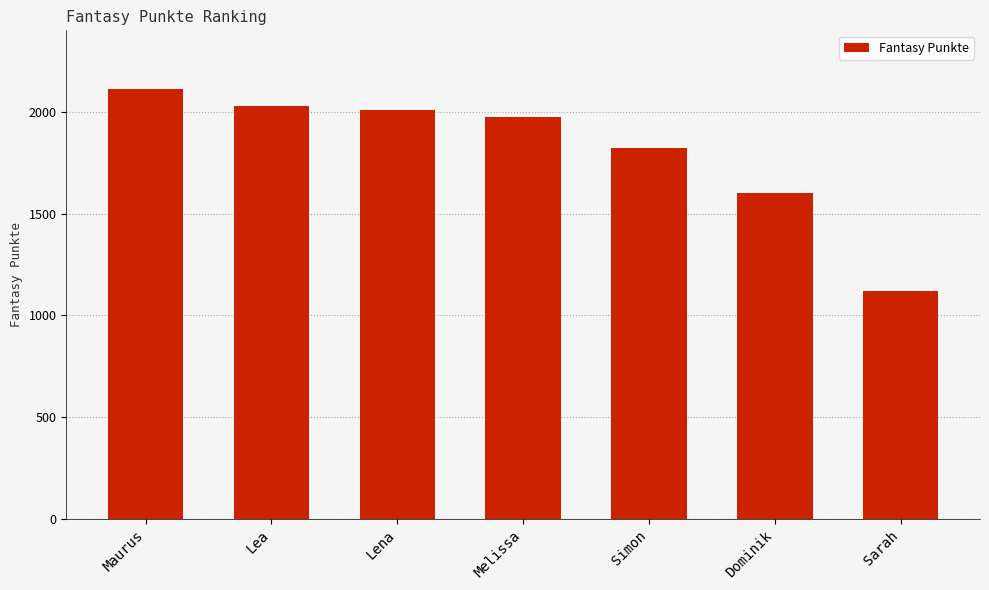

How many bars are there in total?

7